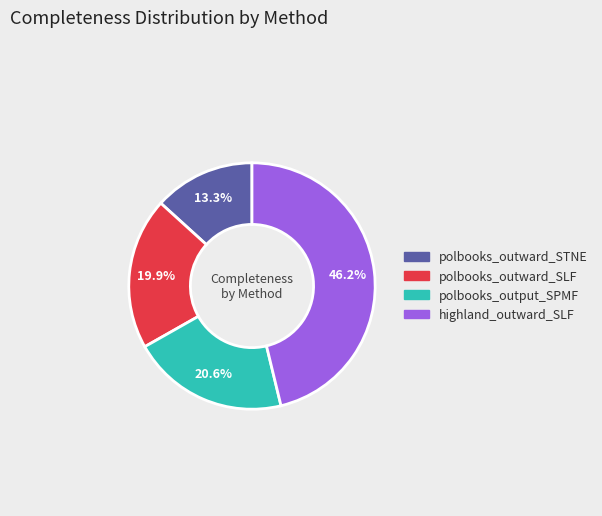

Does any single category account for the majority?

No